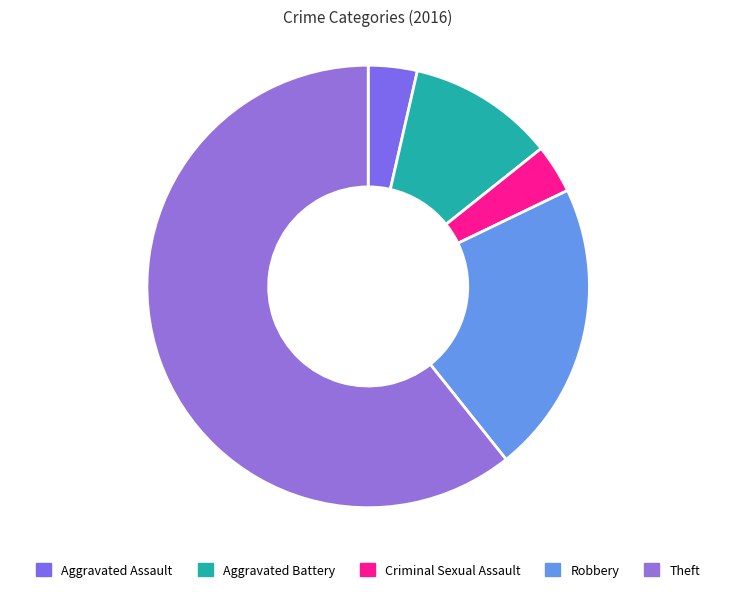

To the nearest percent, what portion does Aggravated Battery represent?

11%